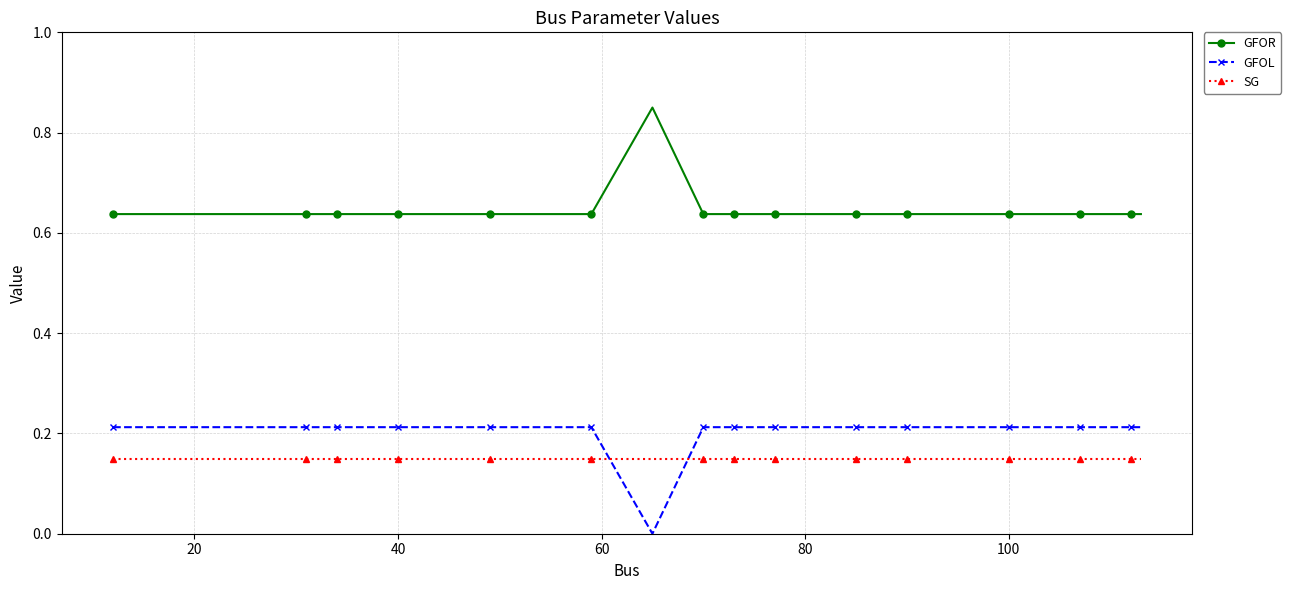

What is the sum of all GFOL values?

5.7